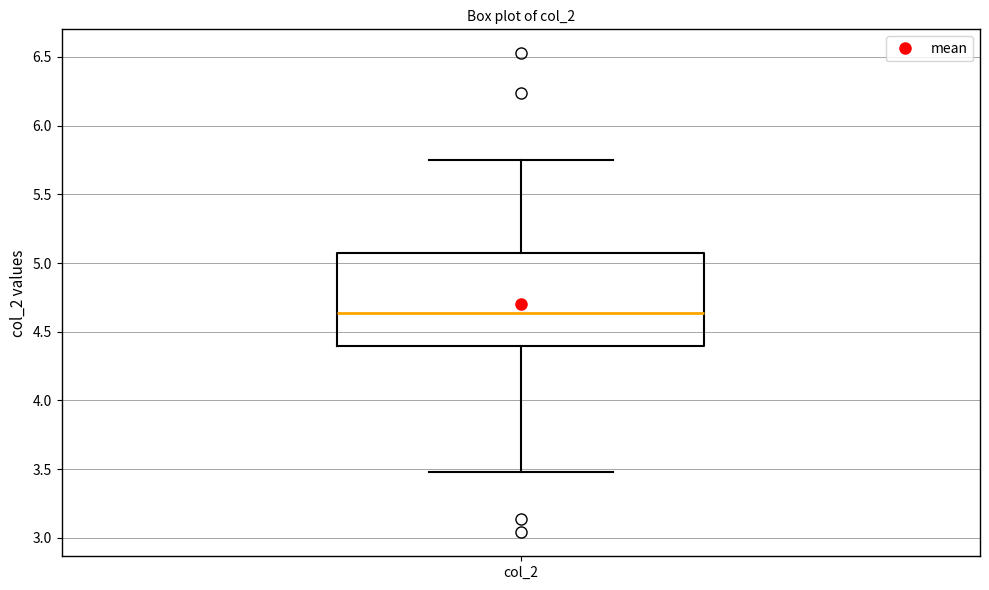

Transcribe this box plot: give where the median line is, the range the box spans, and where the two whiskers end, as read against the y-axis. The values are not printed on the chart, so give them approximately, as read against the axis.

median 4.65, box 4.40 to 5.05, whiskers 3.50 to 5.75